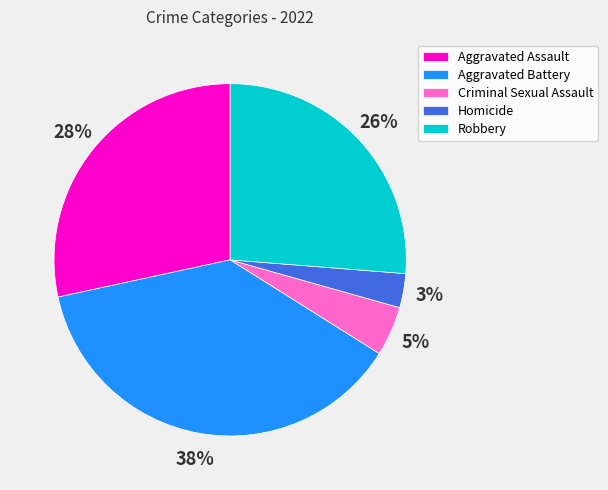

To the nearest percent, what is the average slice percentage?

20%